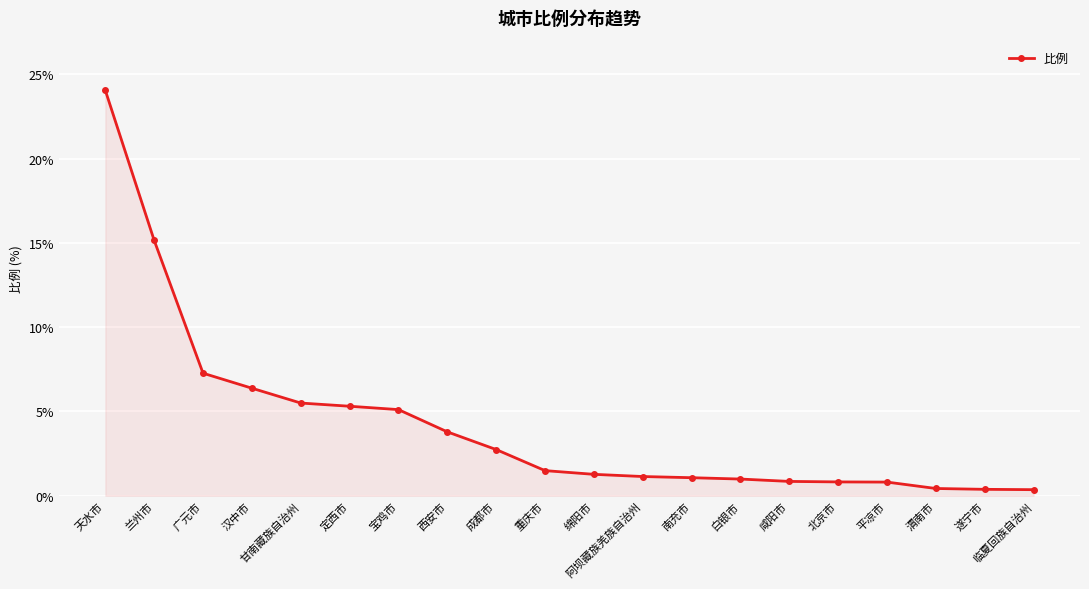

What is the maximum value shown in the chart?

24.1